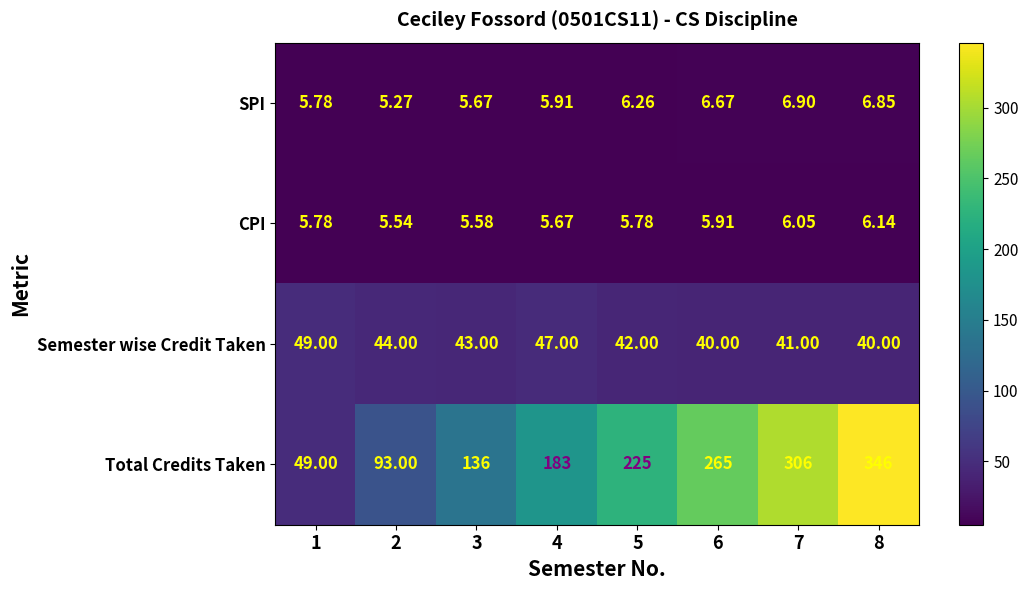

Which series has the largest range (max minus min)?

Total Credits Taken